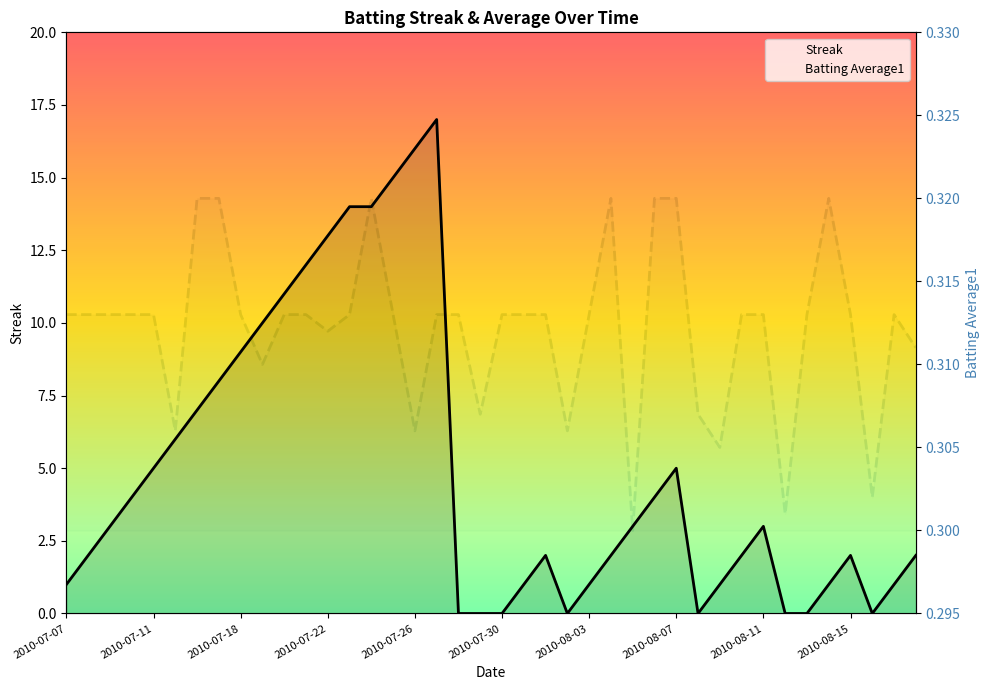

Between 2010-07-22 and 22, which series saw the biggest shift?

Streak